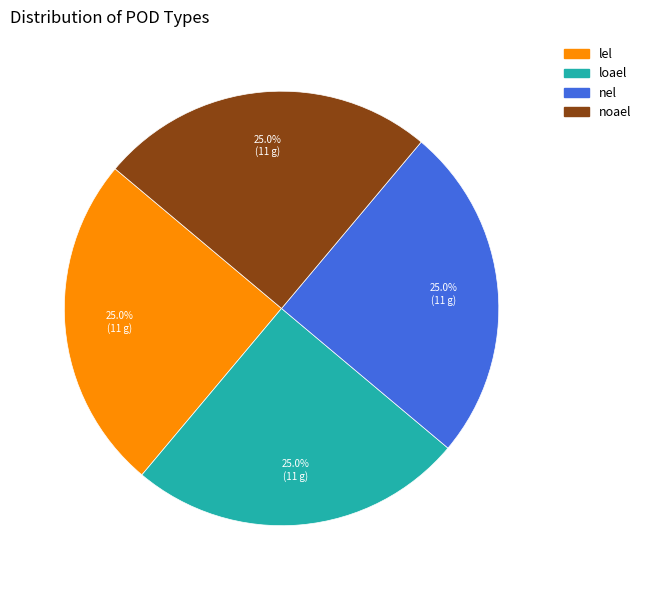

To the nearest percent, what is the average slice percentage?

25%